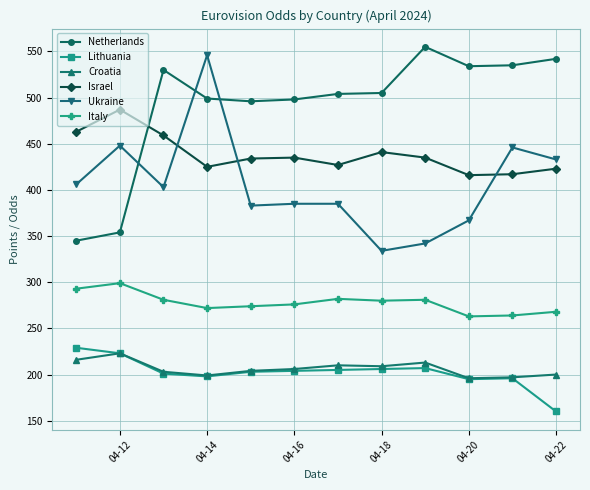

What is the sum of all Netherlands values?

5897